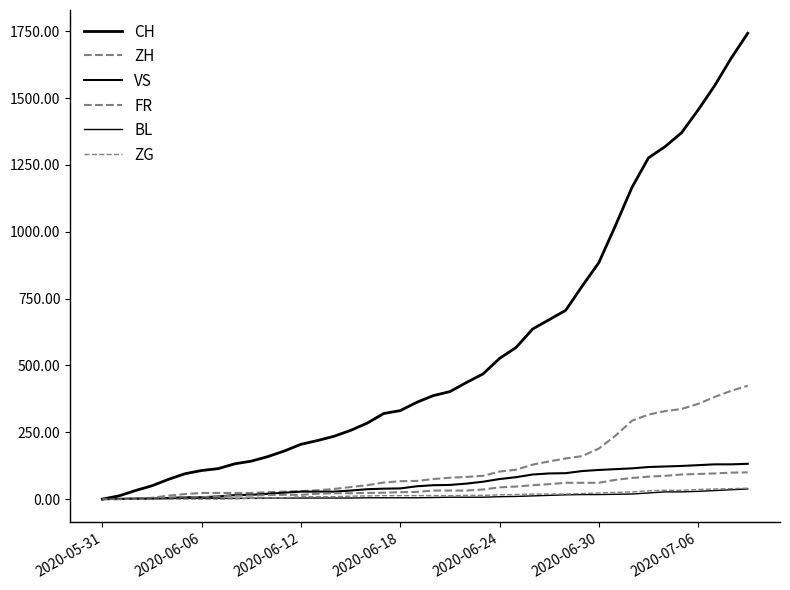

Count the number of data series in this chart.

6